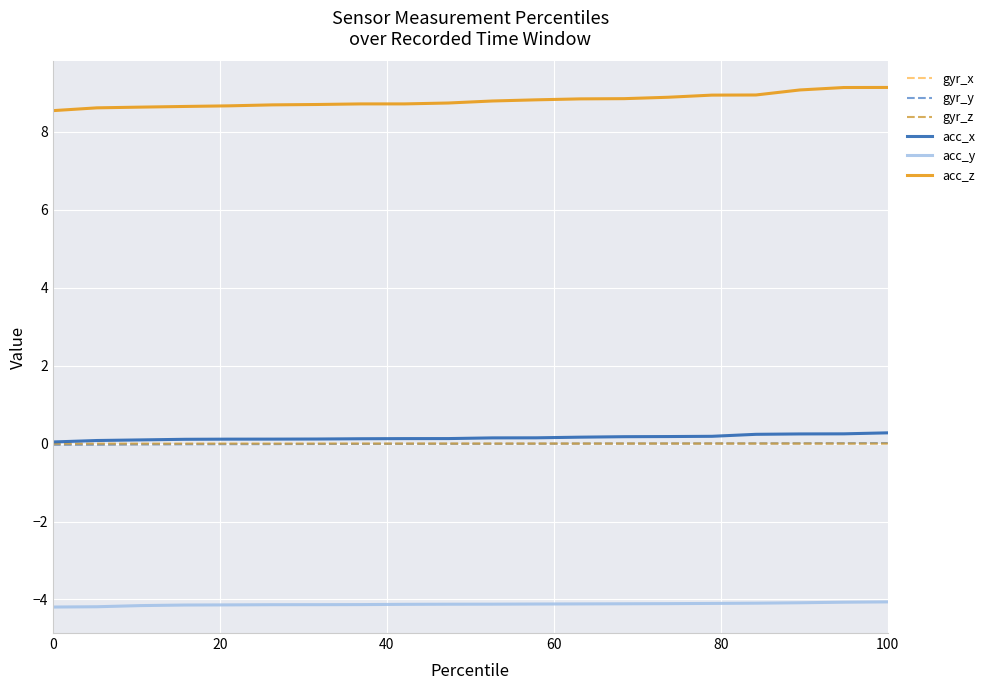

True or false: acc_x and acc_y cross at least once.

False